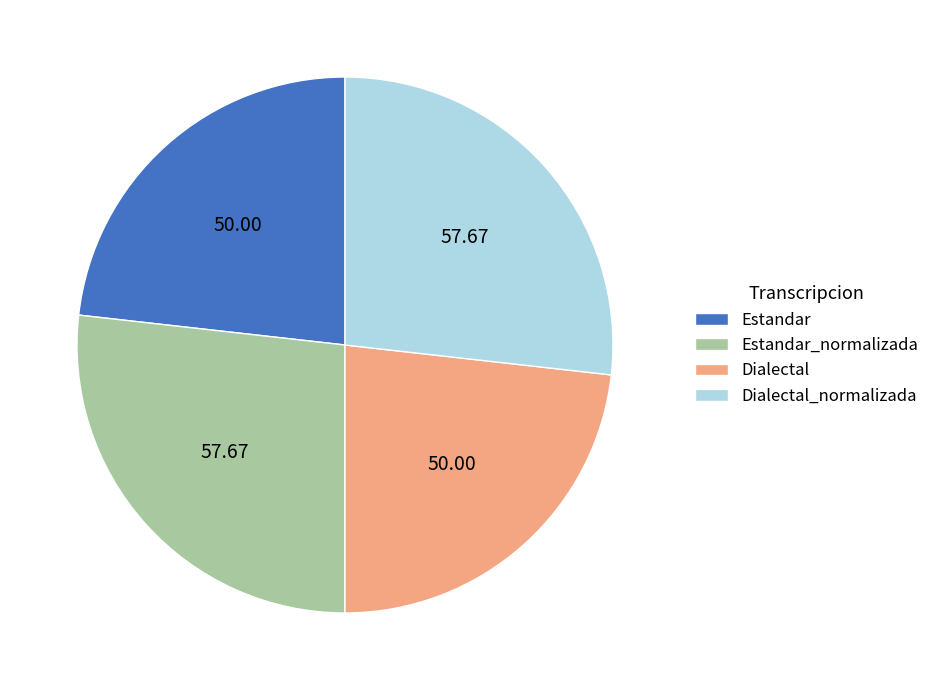

Is there any slice that represents more than half of the pie?

No